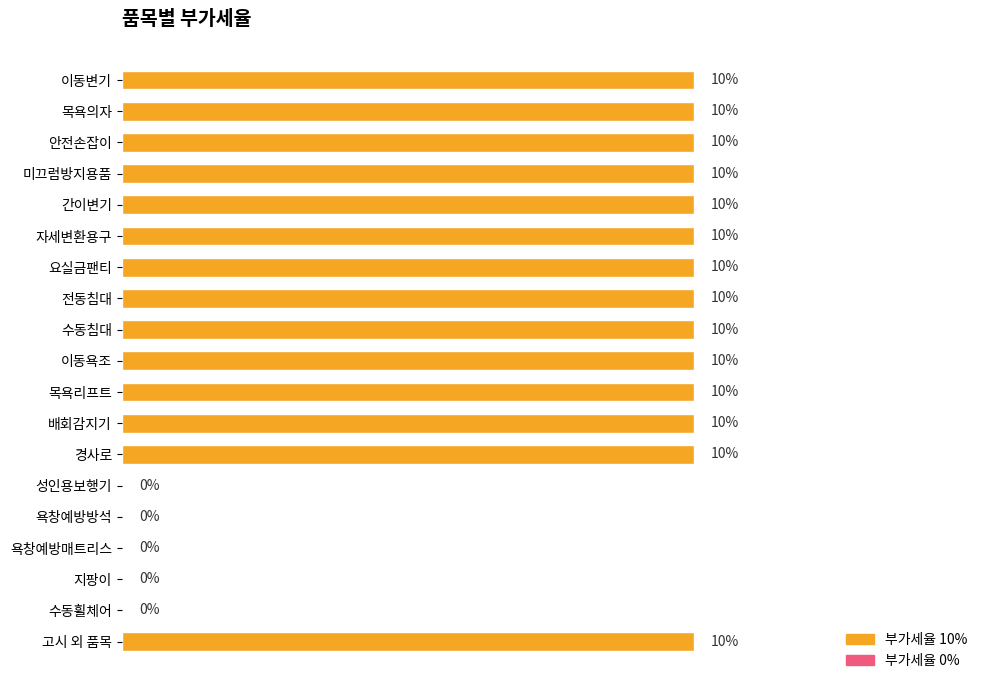

Which has a higher value, 전동침대 or 수동휠체어?

전동침대